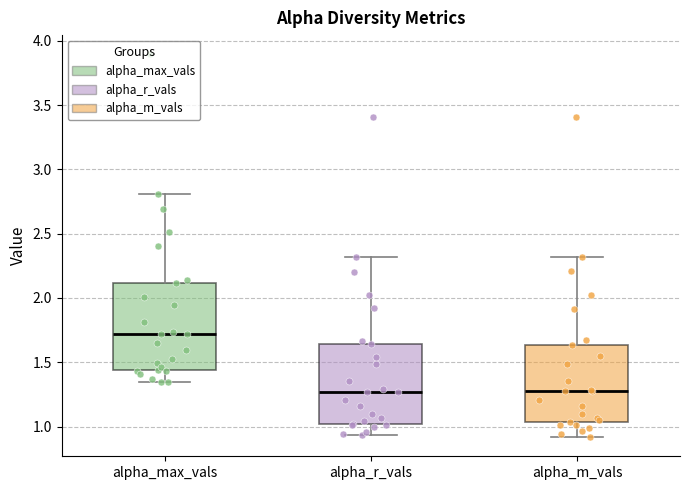

Reading left to right, transcribe this box plot: for each box, give where its median line is, the range the box spans, and where its two whiskers end, as read against the y-axis. The values are not printed on the chart, so give them approximately, as read against the axis.

alpha_max_vals: median 1.70, box 1.45 to 2.10, whiskers 1.35 to 2.80
alpha_r_vals: median 1.25, box 1.00 to 1.65, whiskers 0.95 to 2.30
alpha_m_vals: median 1.30, box 1.05 to 1.65, whiskers 0.90 to 2.30